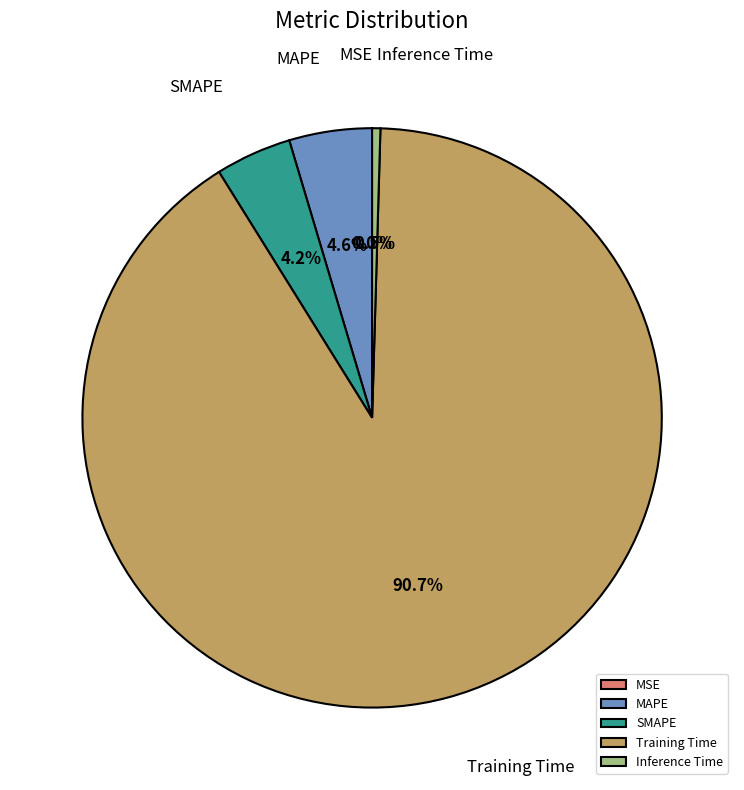

To the nearest percent, what percentage of the pie is Training Time?

91%